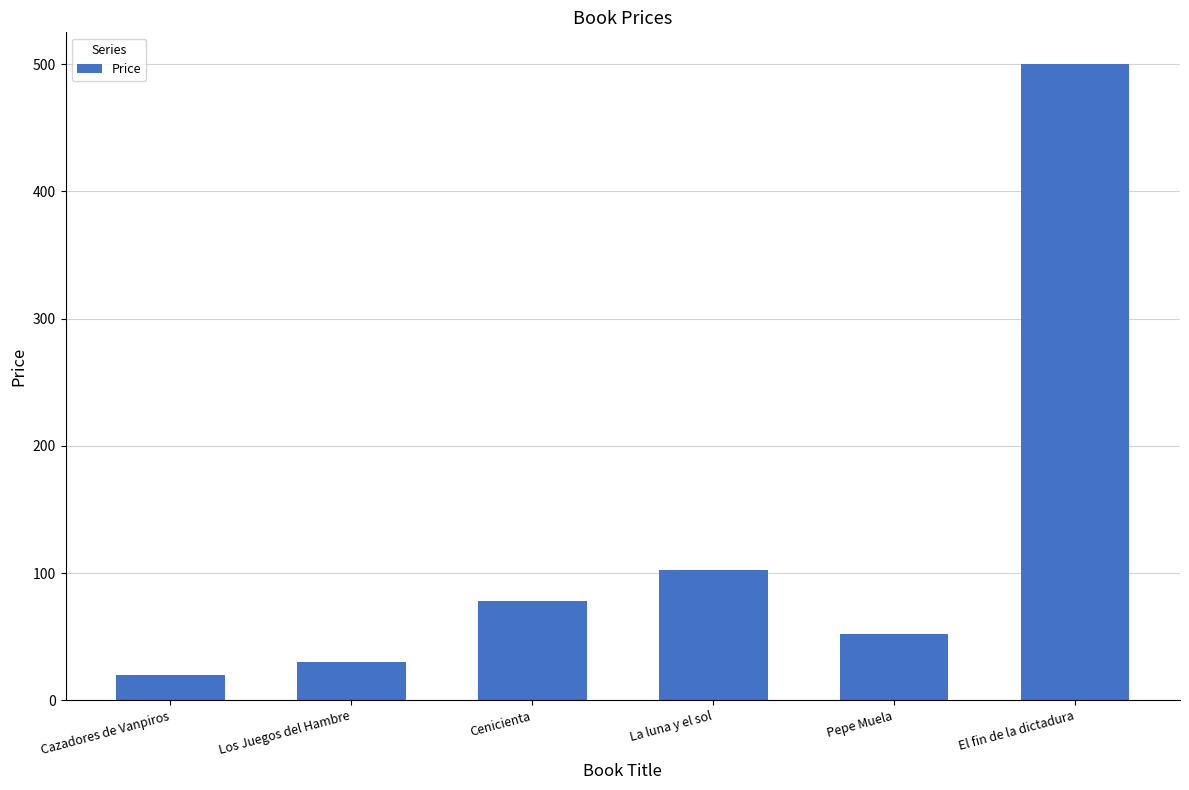

Rank the categories by value from highest to lowest.

El fin de la dictadura, La luna y el sol, Cenicienta, Pepe Muela, Los Juegos del Hambre, Cazadores de Vanpiros